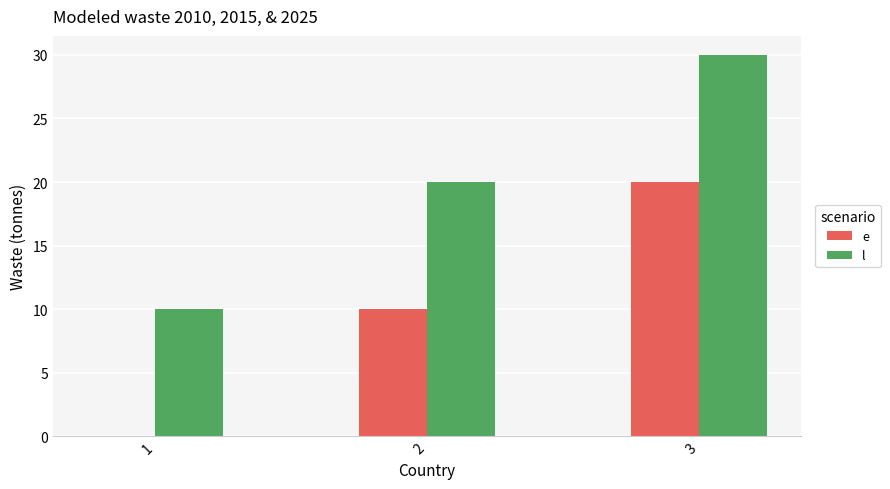

How many series are shown in this chart?

2